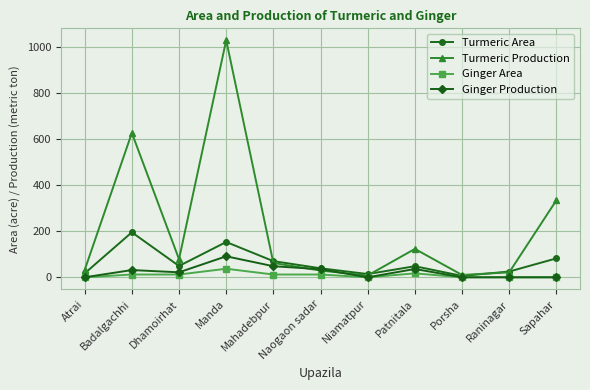

At how many categories does at least one series exceed 550?

2